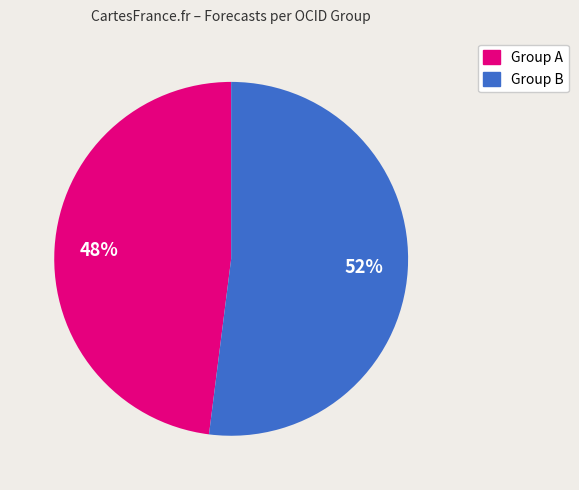

To the nearest percent, what is the difference between the largest and smallest slice percentages?

4%